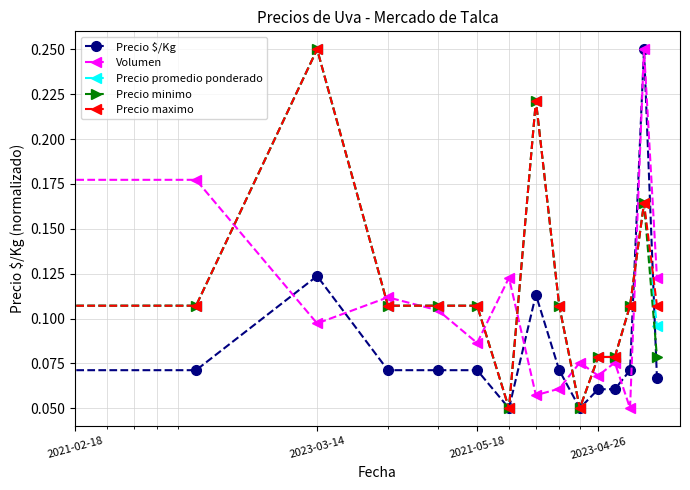

How many Precio $/Kg values are between 0 and 1?

15